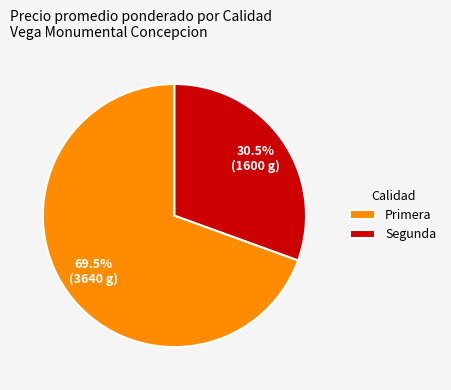

Approximately how many times larger is the value at Primera compared to Segunda?

2.3